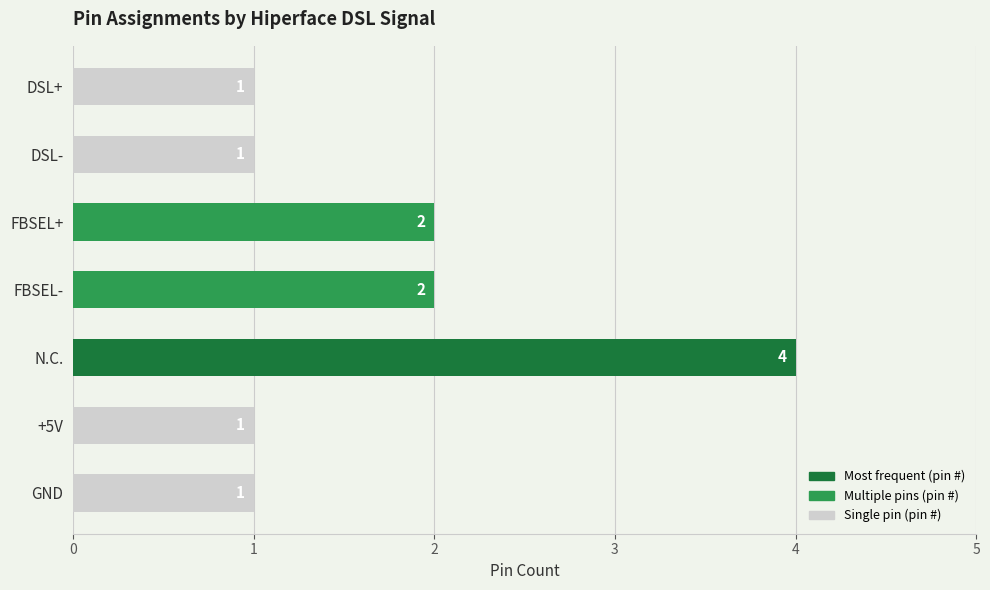

How many distinct data groups are displayed?

1